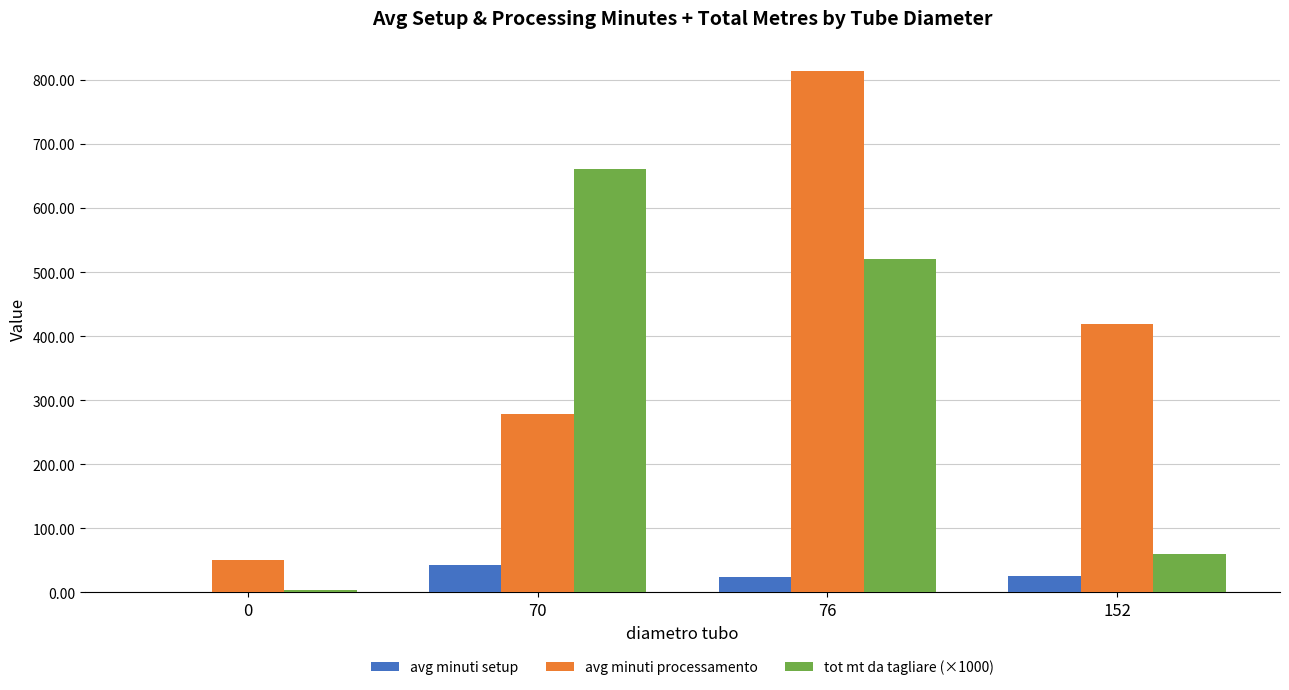

What is the approximate value of avg minuti processamento at 152?

418.5